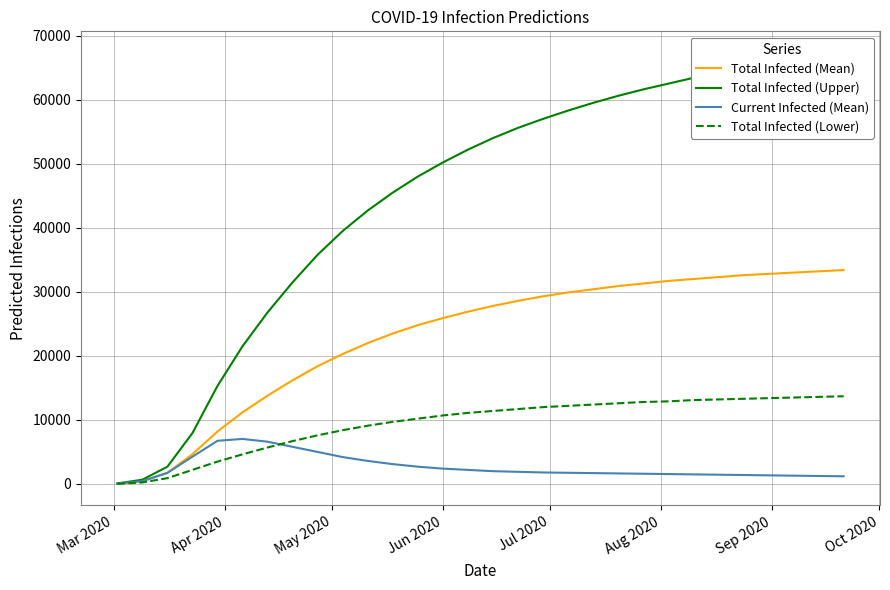

What are all the series names shown in the legend?

Total Infected (Mean), Total Infected (Upper), Current Infected (Mean), Total Infected (Lower)